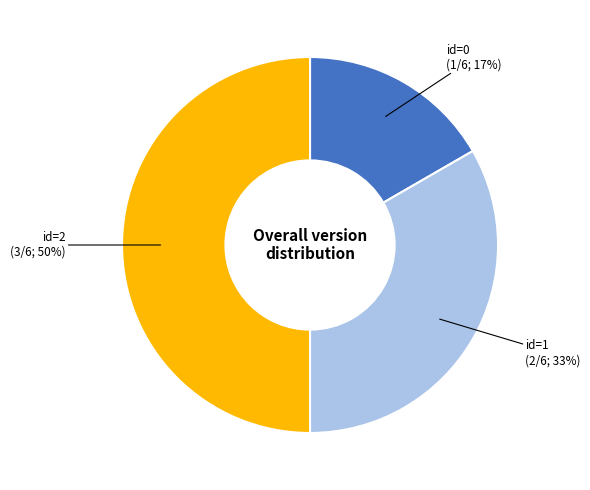

Is the sum of id=1 and id=2 greater than half?

Yes